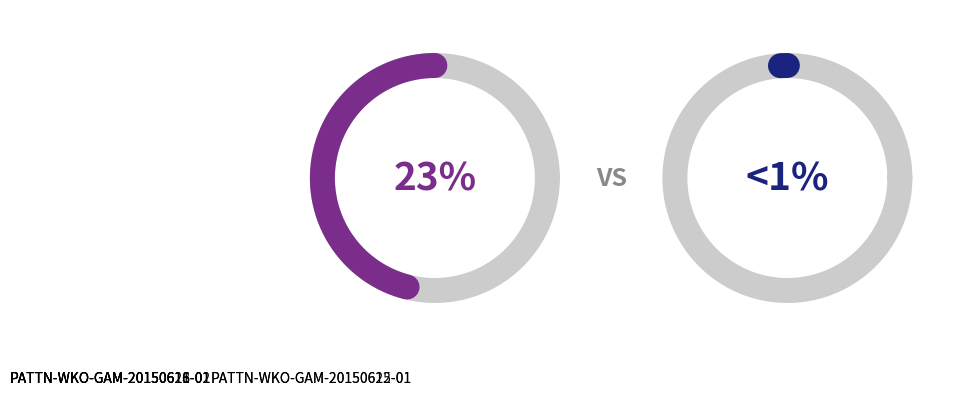

Does any single category account for the majority?

No